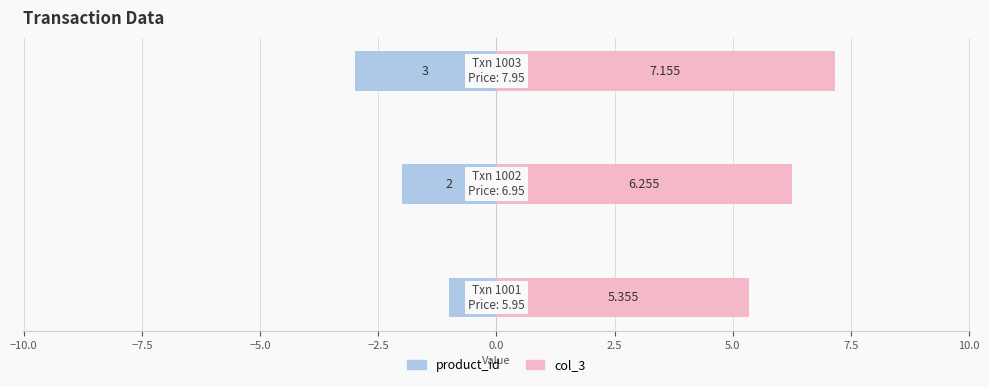

Between −12.5 and −10.0, which series saw the biggest shift?

product_id